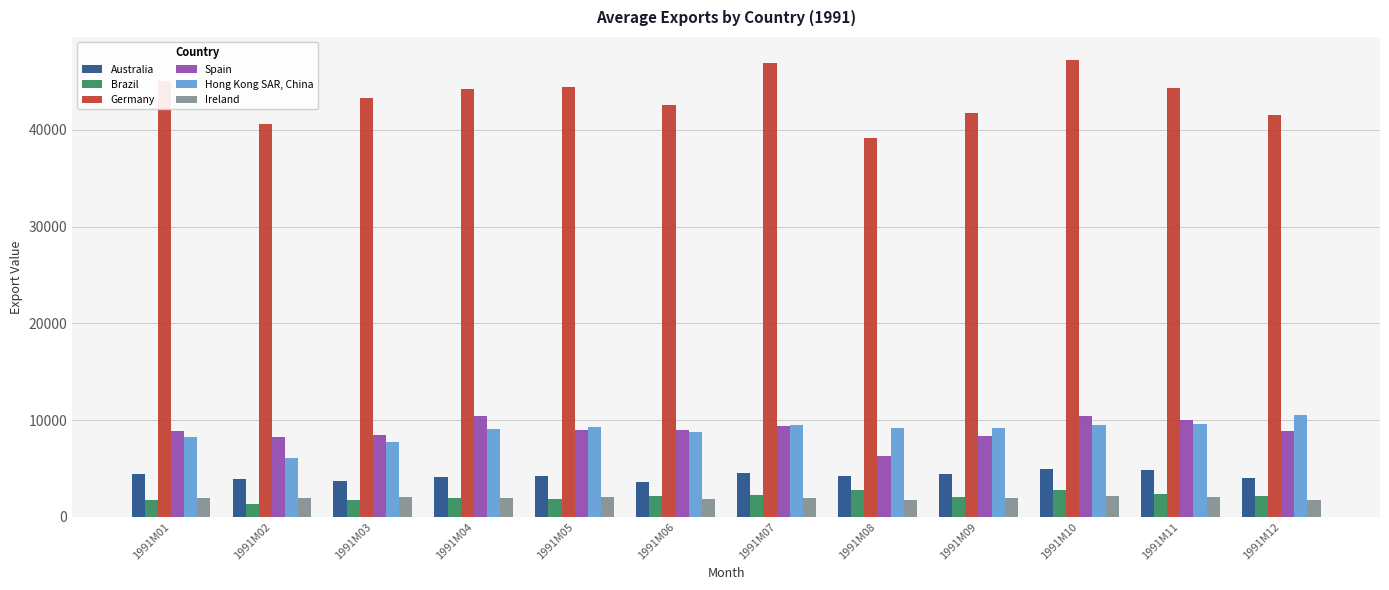

What is the spread (max minus min) of values at 1991M12?

39864.3